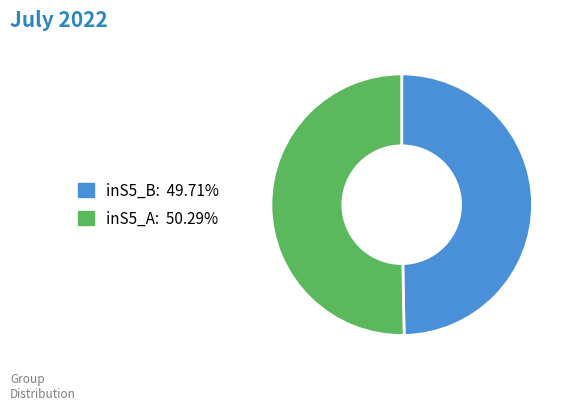

Rank the categories by value from highest to lowest.

inS5_A, inS5_B